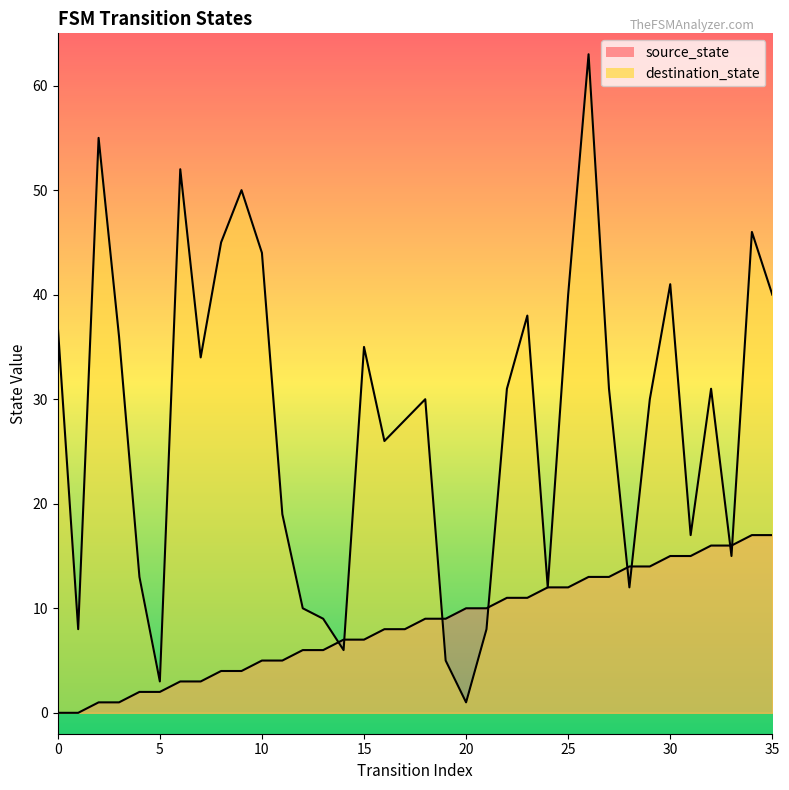

True or false: source_state and destination_state cross at least once.

True